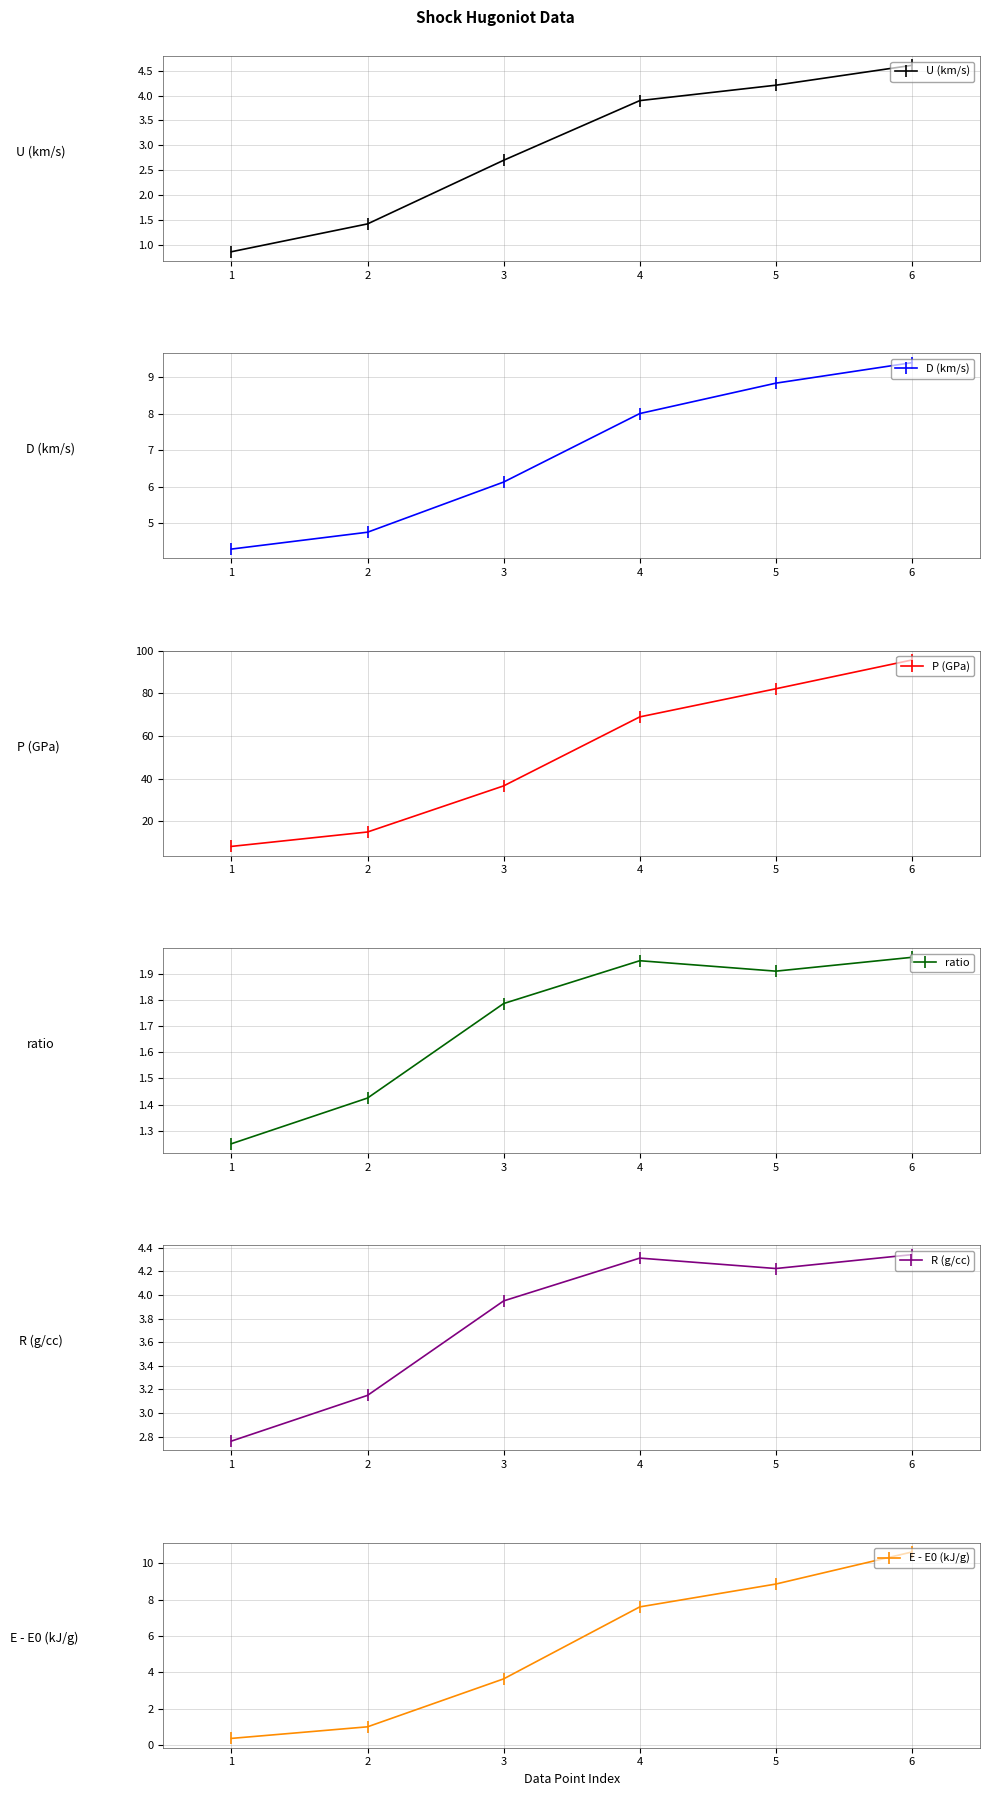

How many series are shown in this chart?

6